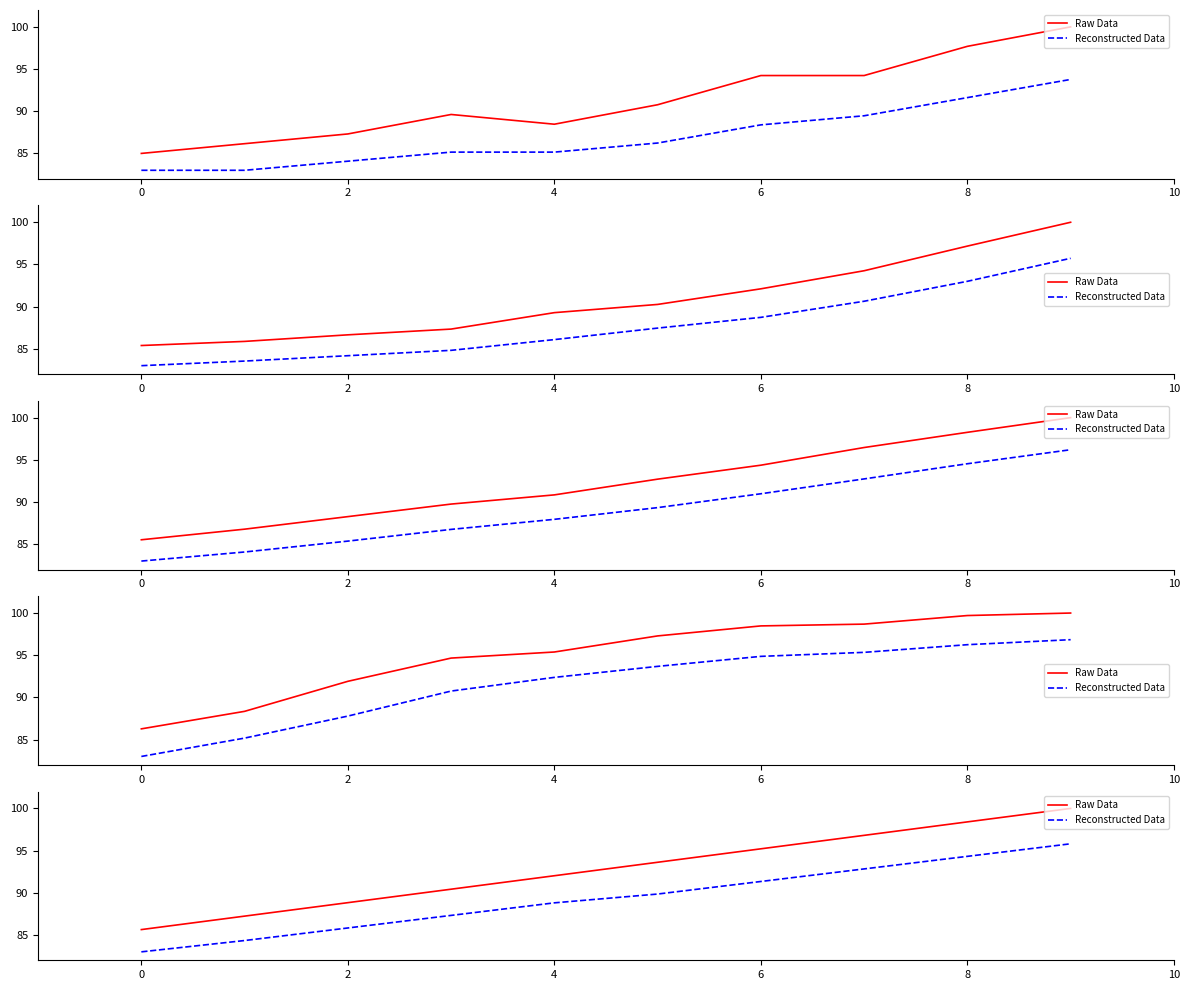

Reading right to left, extract all data points from this chart.

Raw Data: 100.0	98.4	96.8	95.2	93.6	92.0	90.4	88.8	87.2	85.6
Reconstructed Data: 95.8	94.3	92.8	91.3	89.9	88.8	87.3	85.8	84.3	83.0